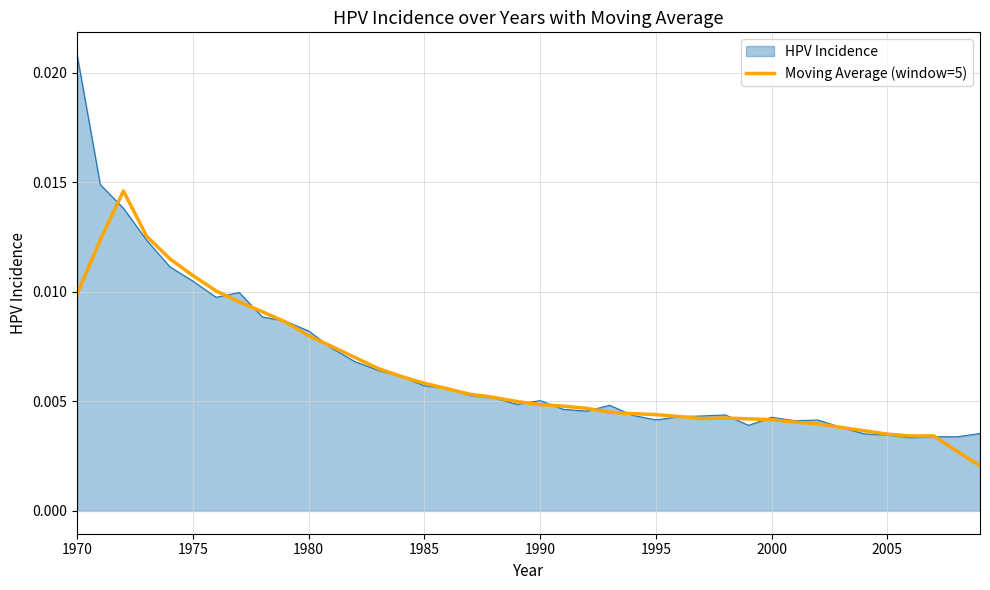

Which series has the widest spread of values?

HPV Incidence